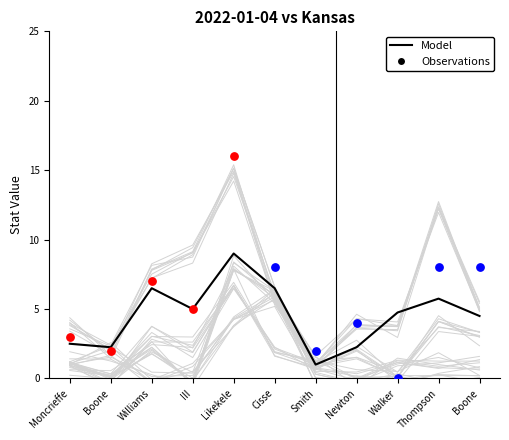

Between Walker and Cisse, which is larger?

Cisse